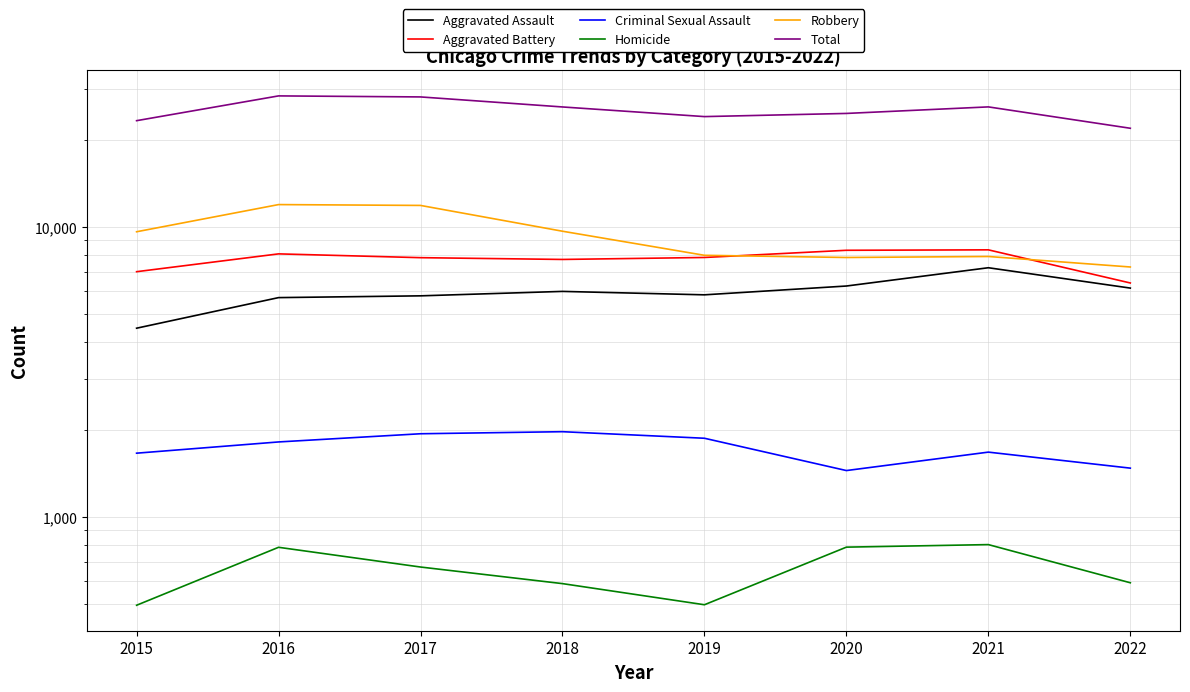

Count the number of categories in the chart.

8